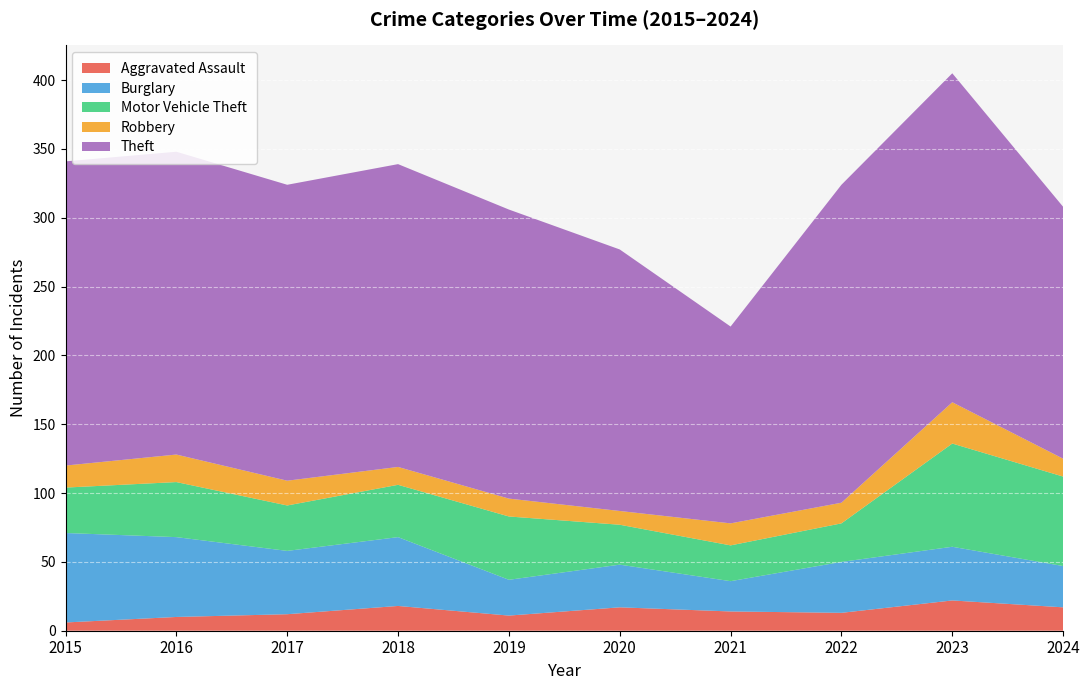

Reading left to right, what are all the values shown in this chart?

Aggravated Assault: 6	10	12	18	11	17	14	13	22	17
Burglary: 65	58	46	50	26	31	22	37	39	30
Motor Vehicle Theft: 33	40	33	38	46	29	26	28	75	65
Robbery: 16	20	18	13	13	10	16	15	30	13
Theft: 221	220	215	220	210	190	143	231	239	183